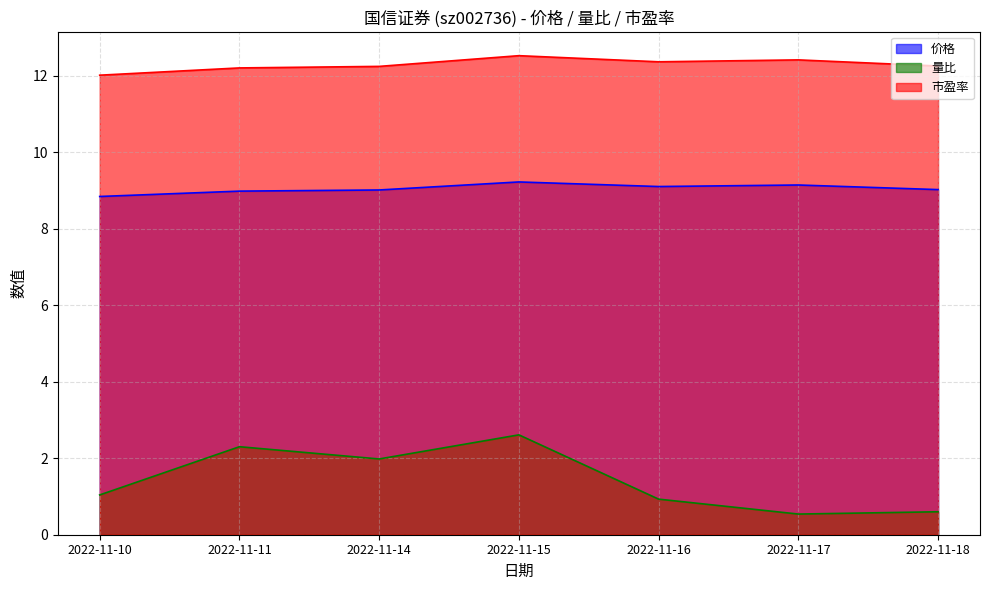

Which has a higher value, 2022-11-18 or 2022-11-11?

2022-11-18